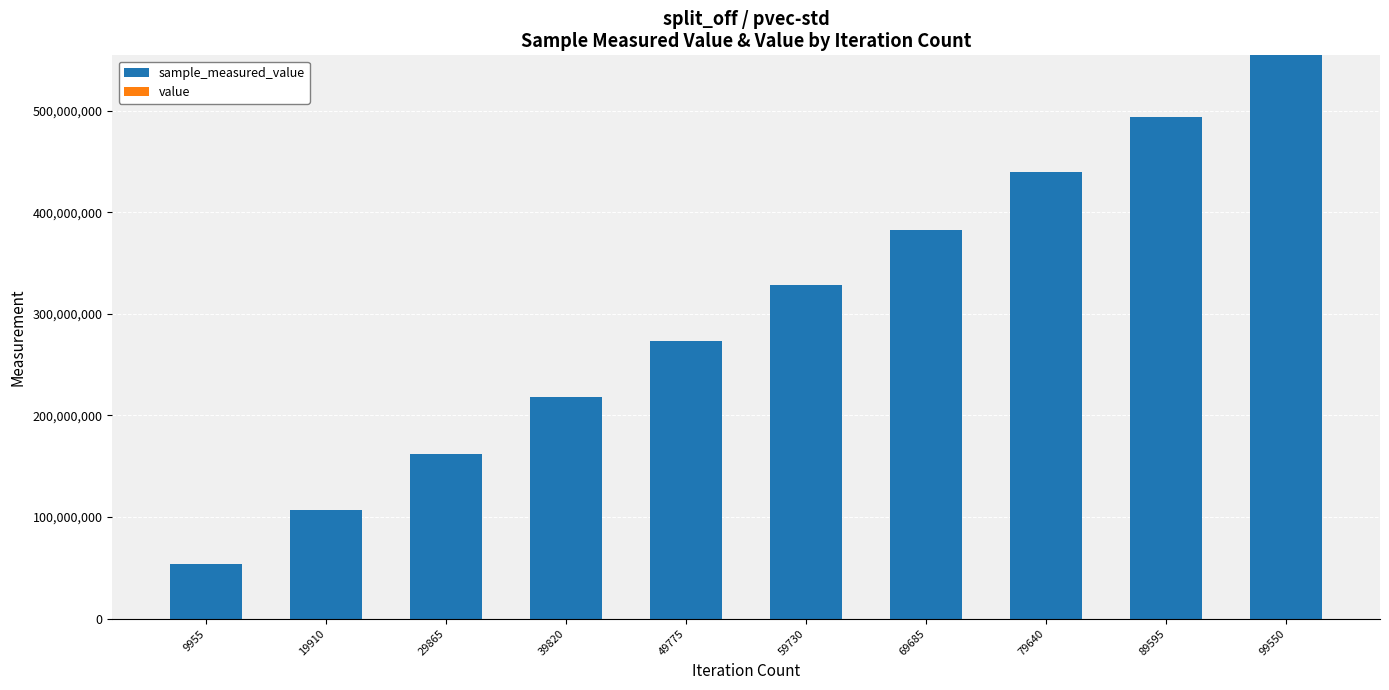

Are the bars grouped side by side (vs. stacked)?

No